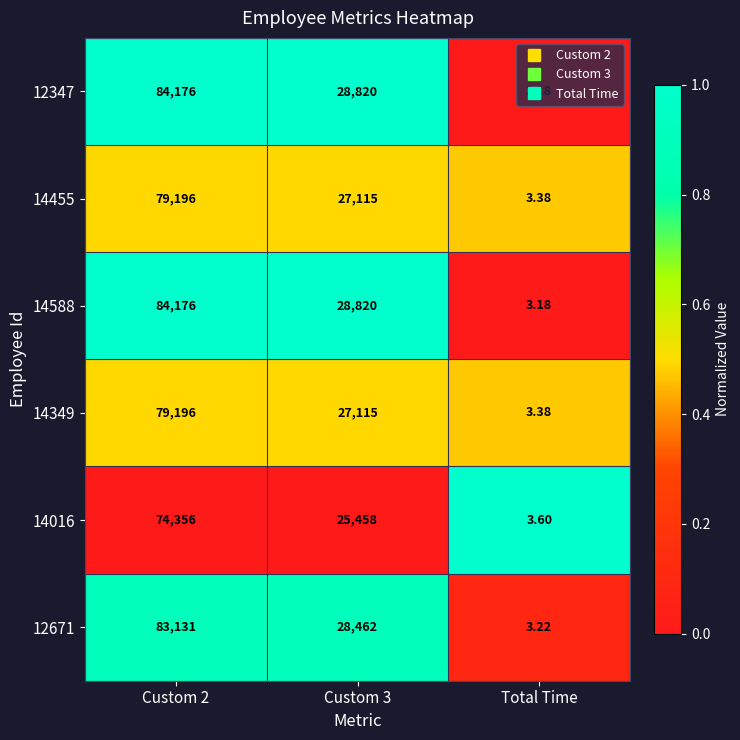

Is the value of 14588 at Total Time greater than the value of 12671 at Total Time?

No